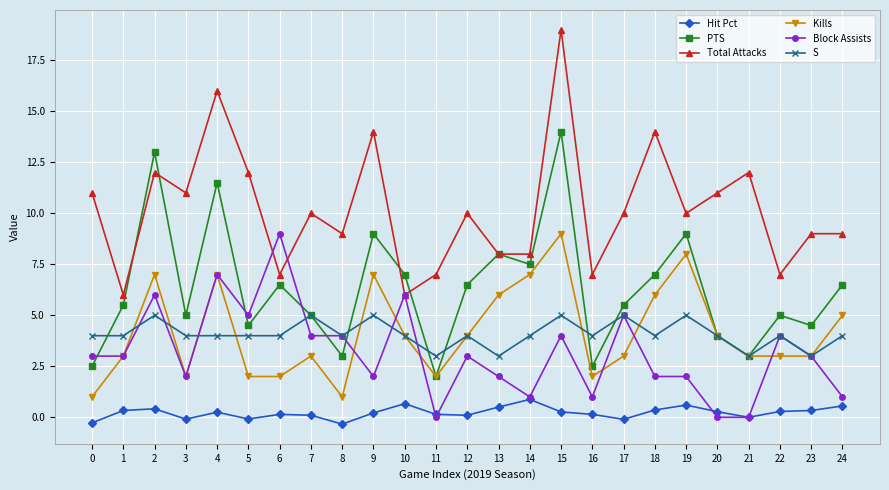

Does the chart have visible grid lines?

Yes